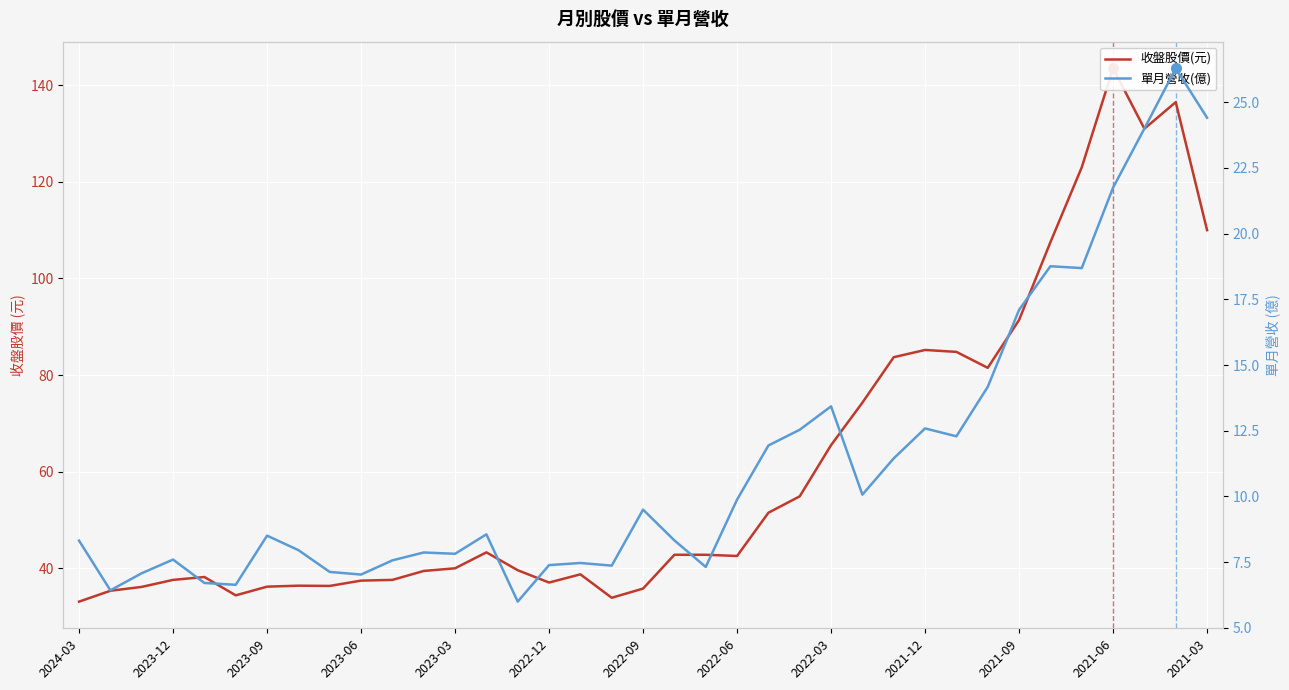

Reading left to right, extract all data points from this chart.

收盤股價(元): 33.1	35.4	36.1	37.6	38.2	34.4	36.2	36.4	36.4	37.5	37.6	39.5	40.0	43.3	39.6	37.0	38.8	33.9	35.8	42.8	42.8	42.5	51.5	54.9	65.5	74.3	83.7	85.2	84.8	81.5	91.4	107.5	123.0	143.5	131.0	136.5	110.0
單月營收(億): 8.3	6.4	7.1	7.6	6.7	6.6	8.5	8.0	7.1	7.0	7.6	7.9	7.8	8.6	6.0	7.4	7.5	7.4	9.5	8.3	7.3	9.9	11.9	12.5	13.4	10.1	11.4	12.6	12.3	14.2	17.1	18.8	18.7	21.8	24.0	26.3	24.4